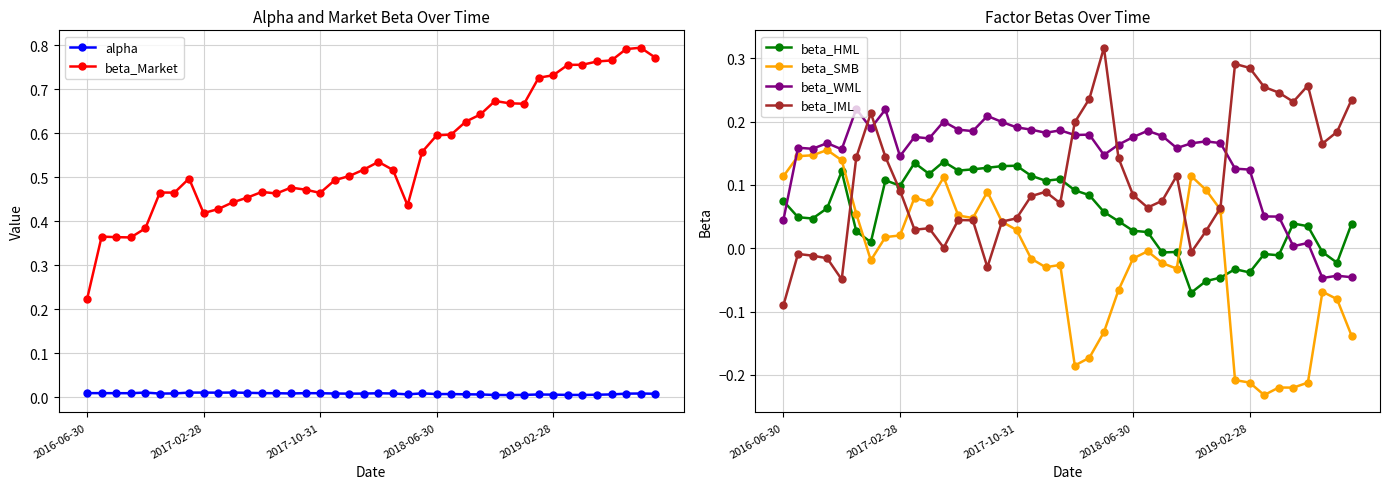

True or false: beta_Market has more than 0 interior local peaks.

True